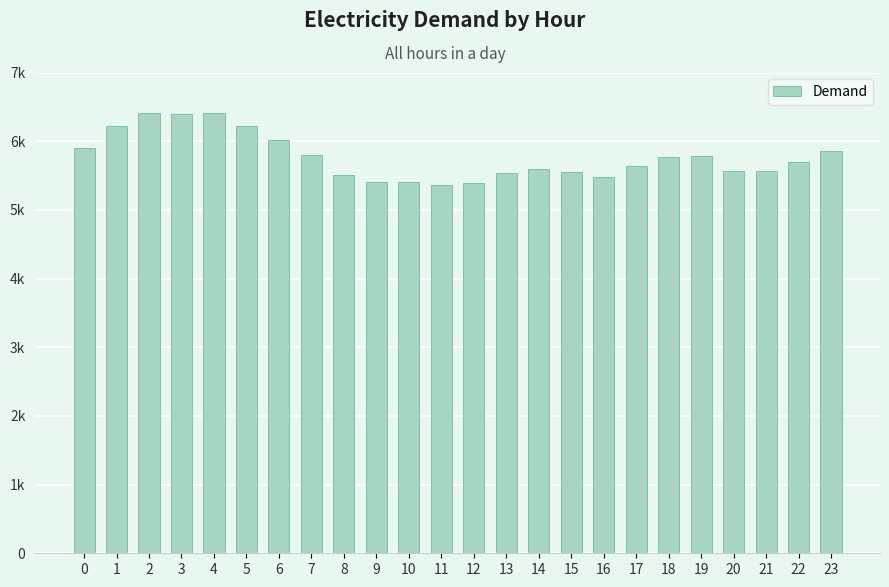

Are the bars horizontal?

No